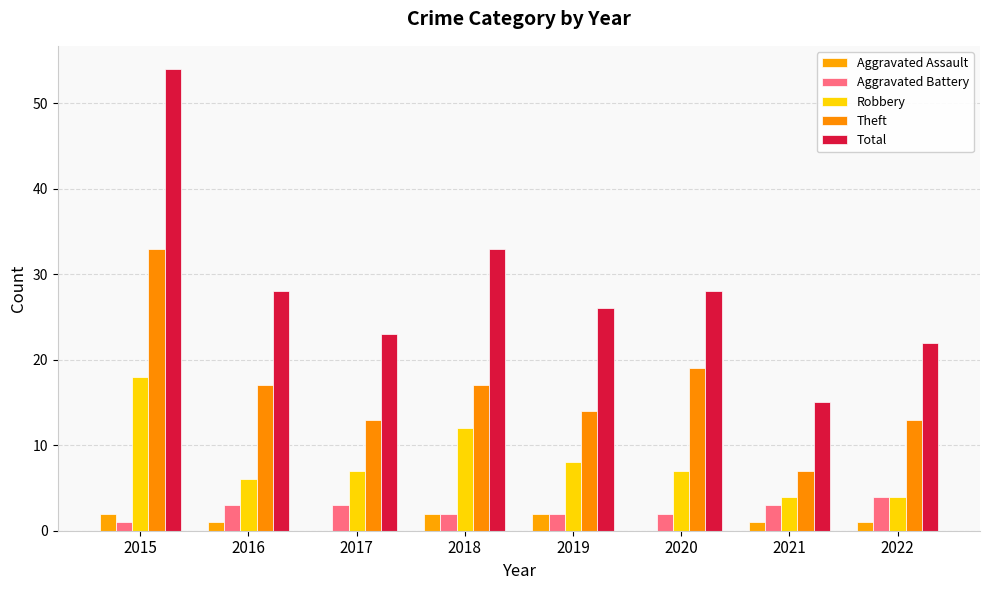

Where does the Aggravated Assault series first go above 1?

2015